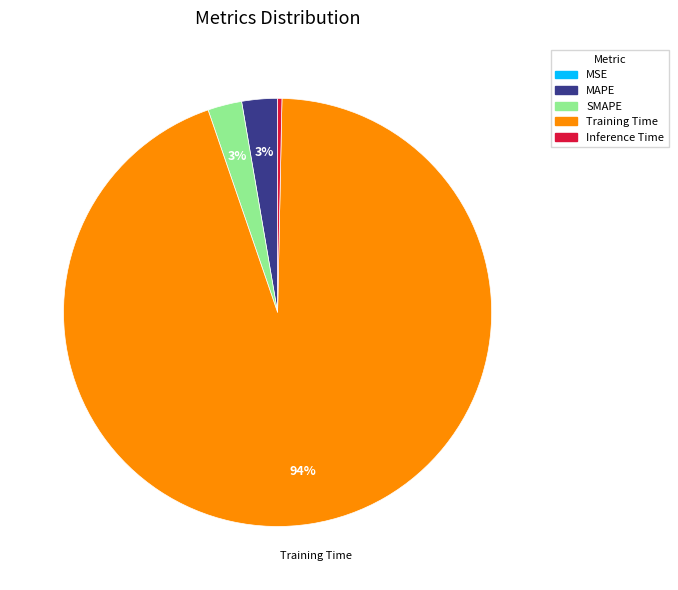

The Training Time slice represents 94% of the pie. True or false?

True